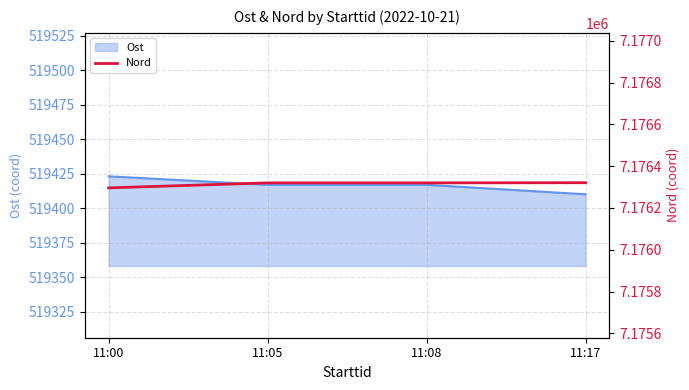

At which label does Ost reach its minimum?

11:17